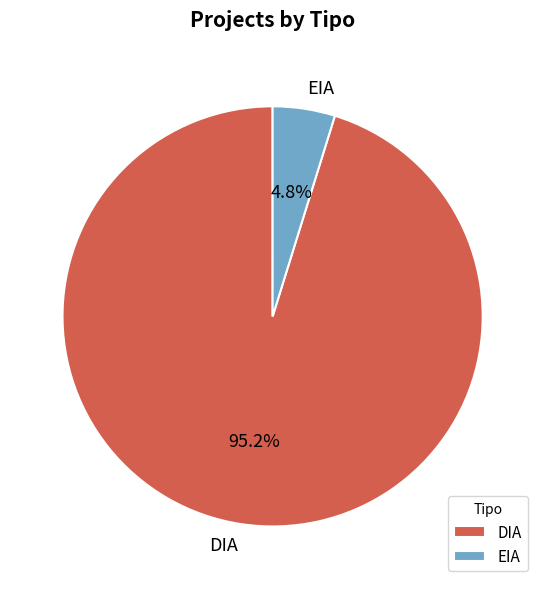

Which slice is the largest?

DIA